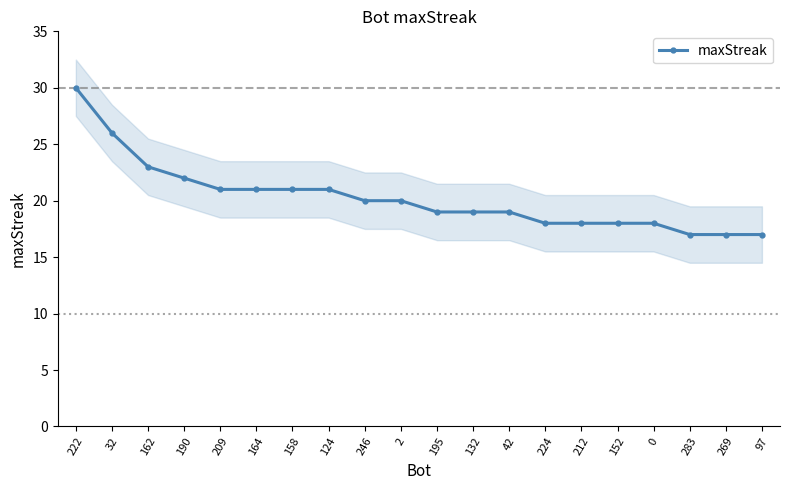

What is the label of the 6th point from the right?

212